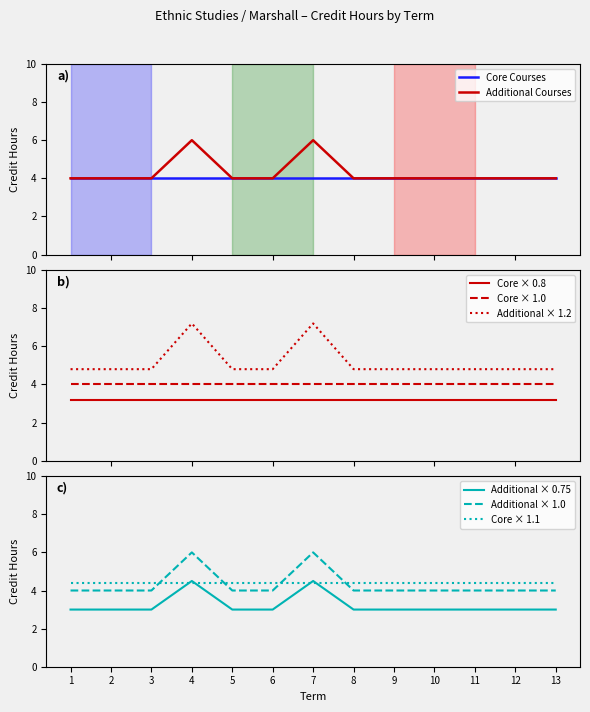

Which category has the lowest value across all series?

1